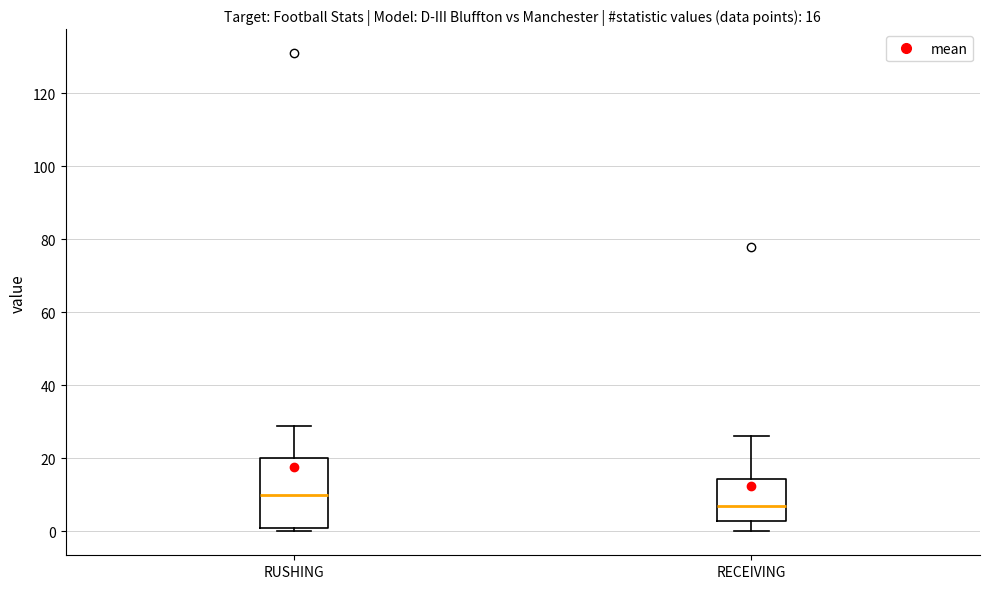

Which box has the lowest median line?

RECEIVING